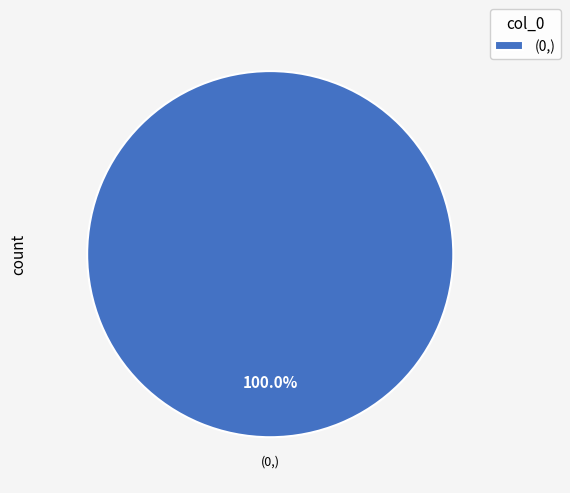

Does any single category account for the majority?

Yes